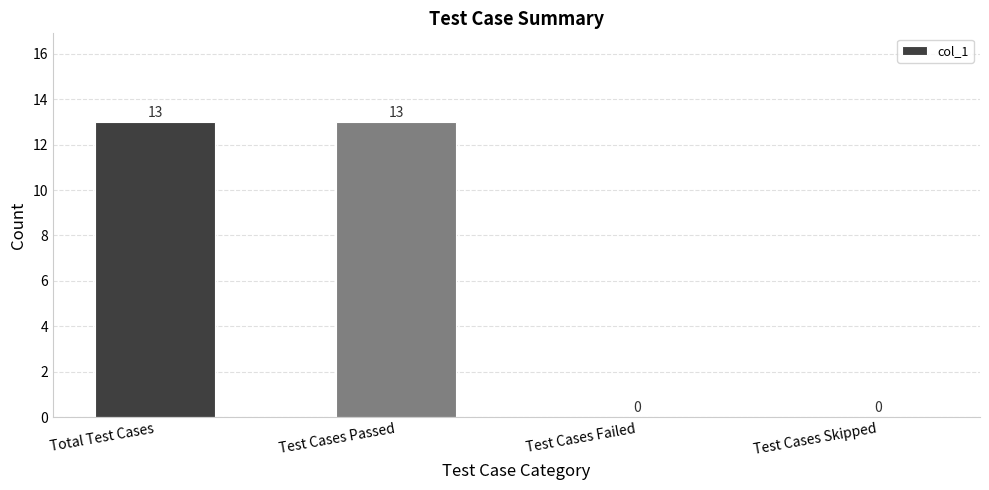

What is the sum of the values at Test Cases Skipped and Test Cases Passed?

13